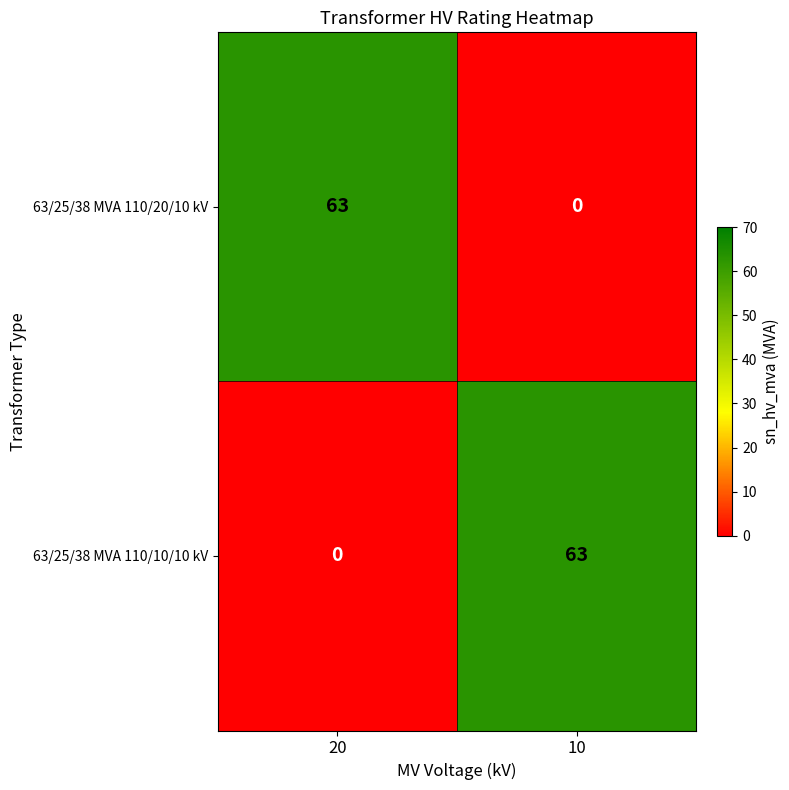

What is the difference between the highest and lowest values at 20?

63